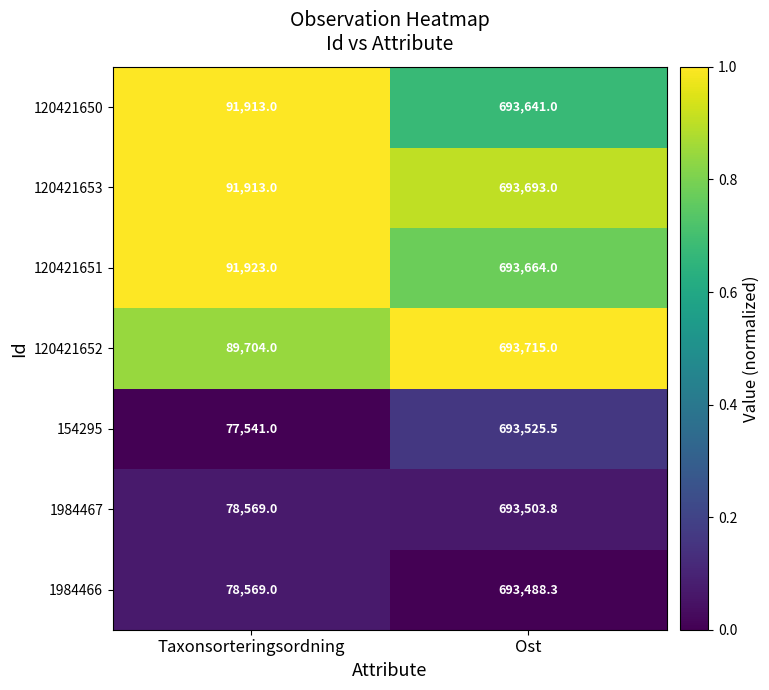

Which series has the largest range (max minus min)?

154295